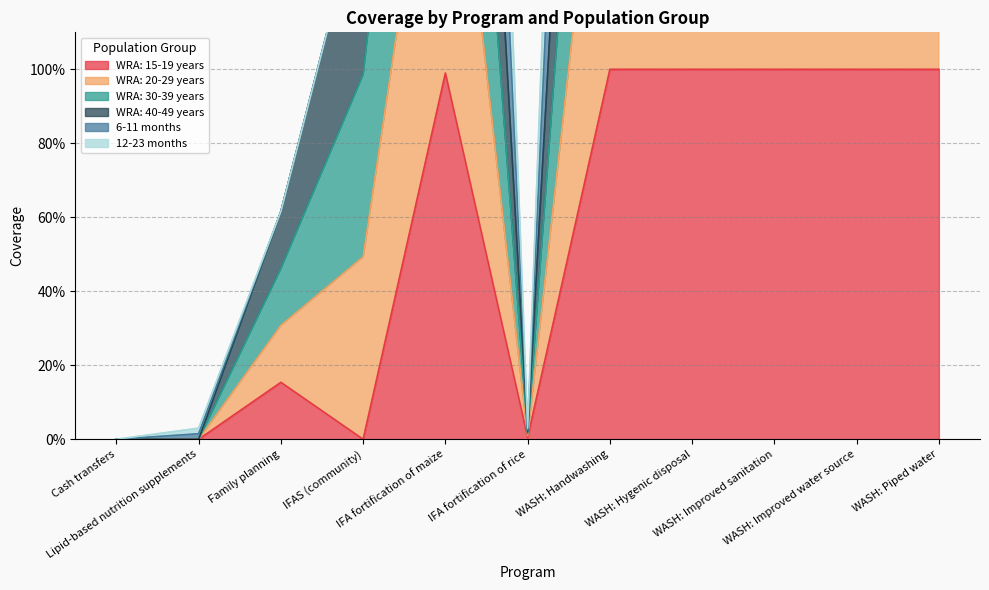

What is the label of the 6th point from the right?

IFA fortification of rice